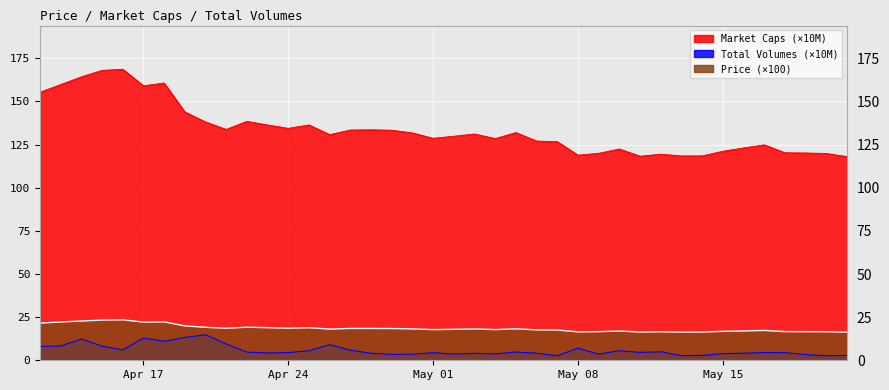

What is the maximum value shown in the chart?

168.7